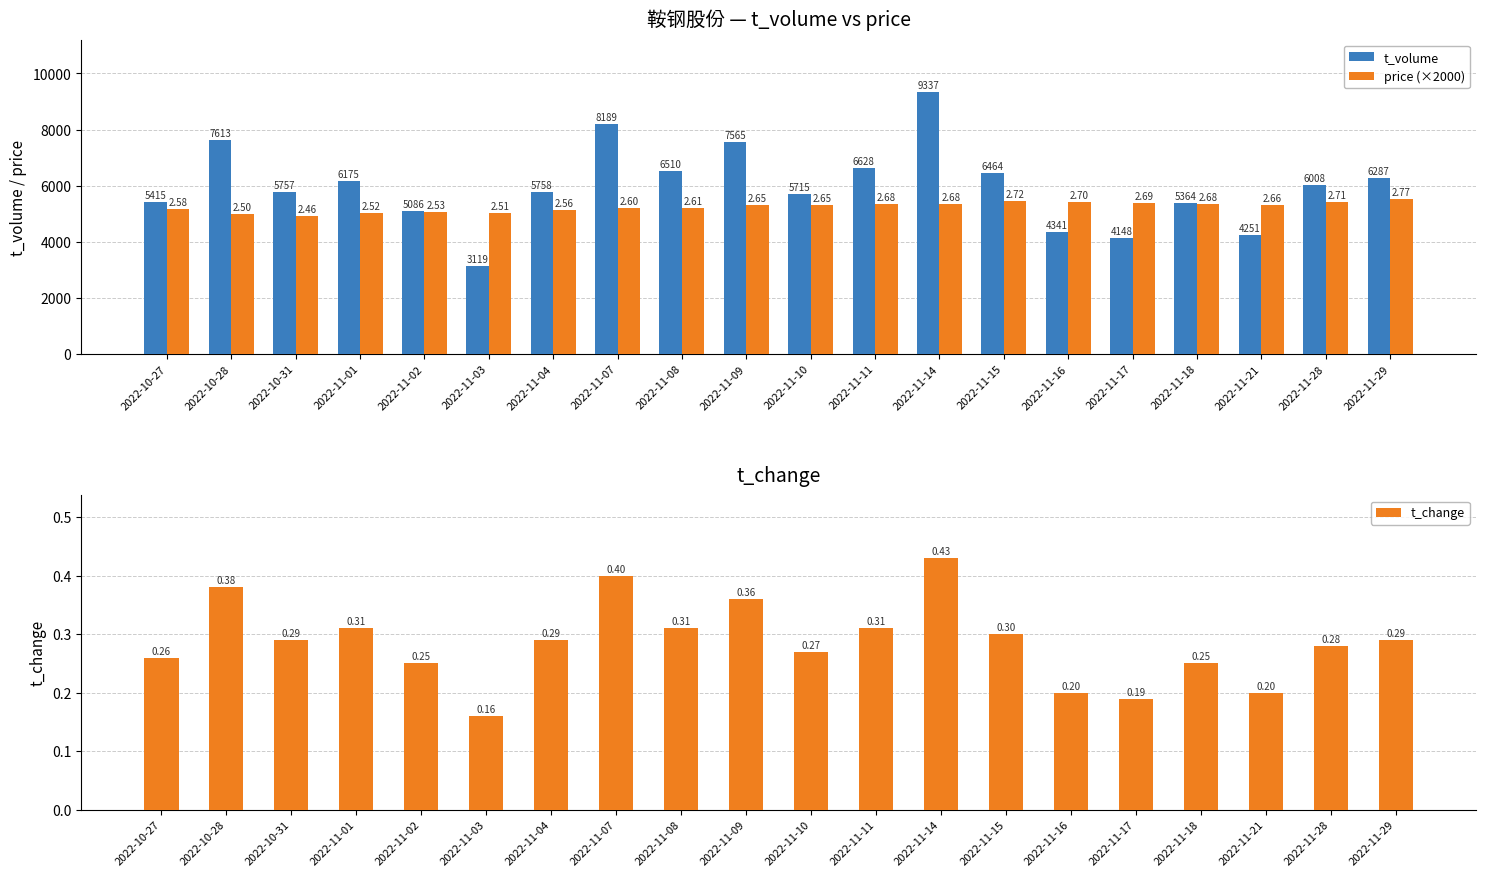

What is the value of the price (×2000) bar at the 13th from the left?

5360